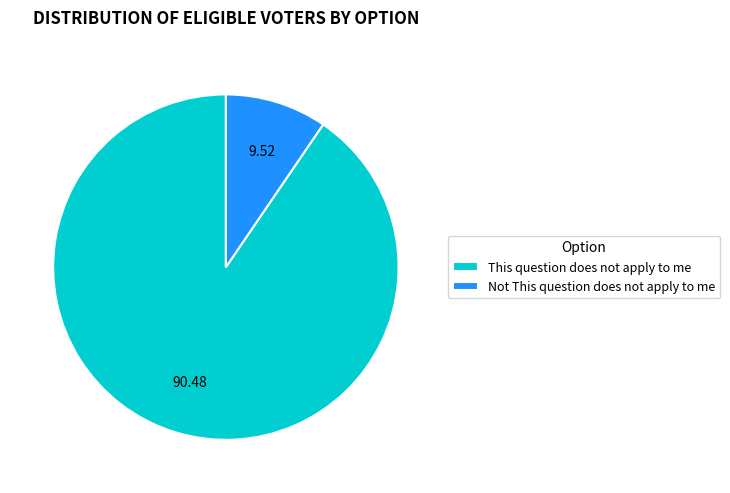

Count the number of slices in the pie.

2